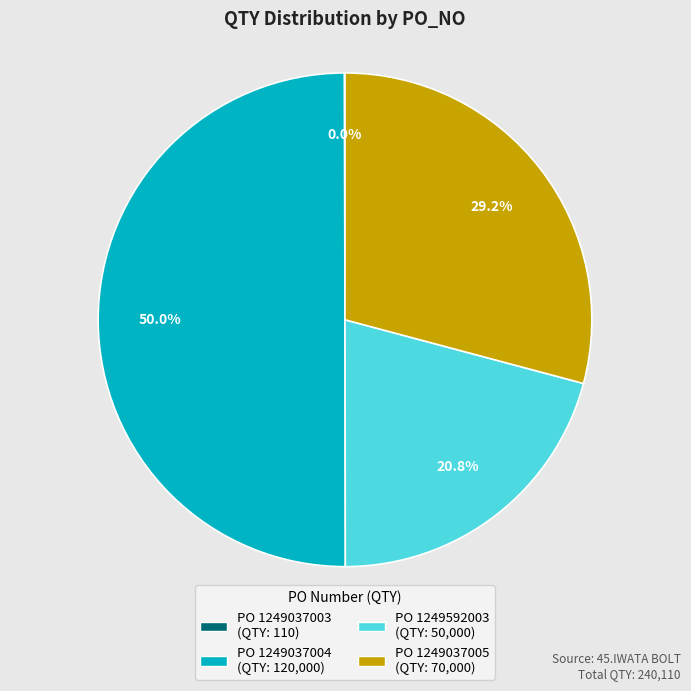

Rank the categories by value from lowest to highest.

1249037003, 1249592003, 1249037005, 1249037004